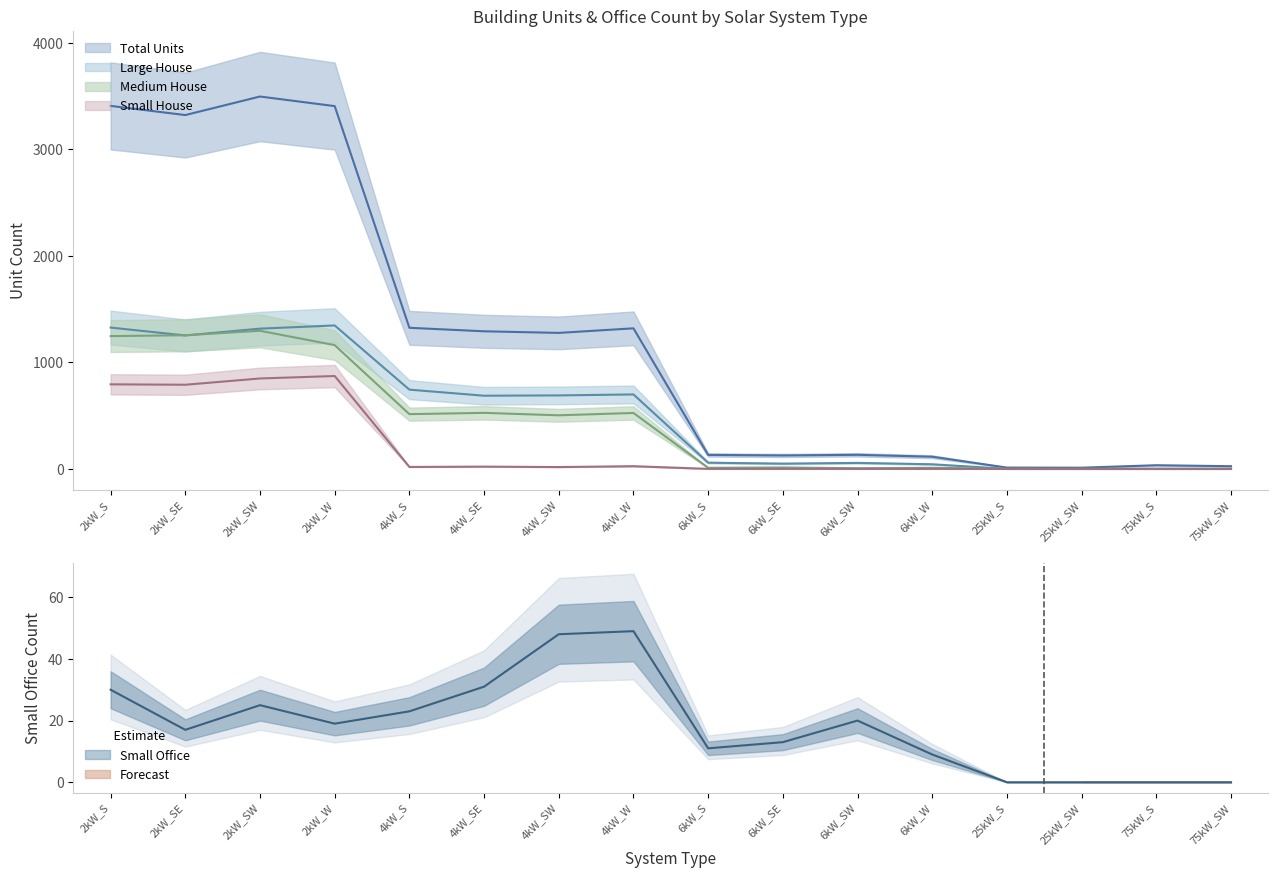

How many times do Medium House and Large House cross each other?

2